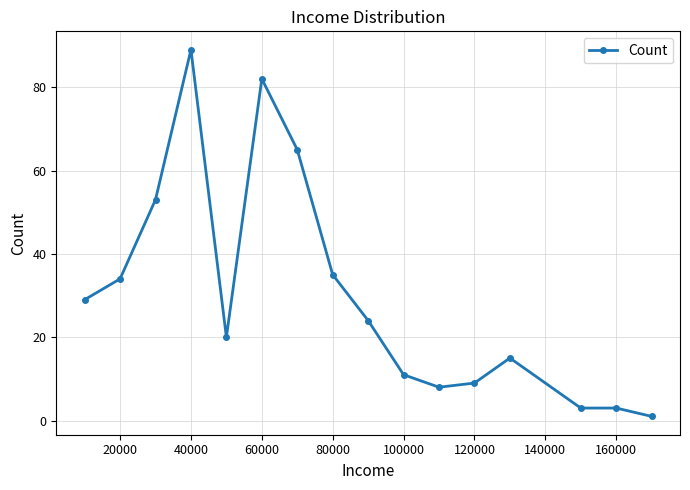

What is the sum of all values?

481